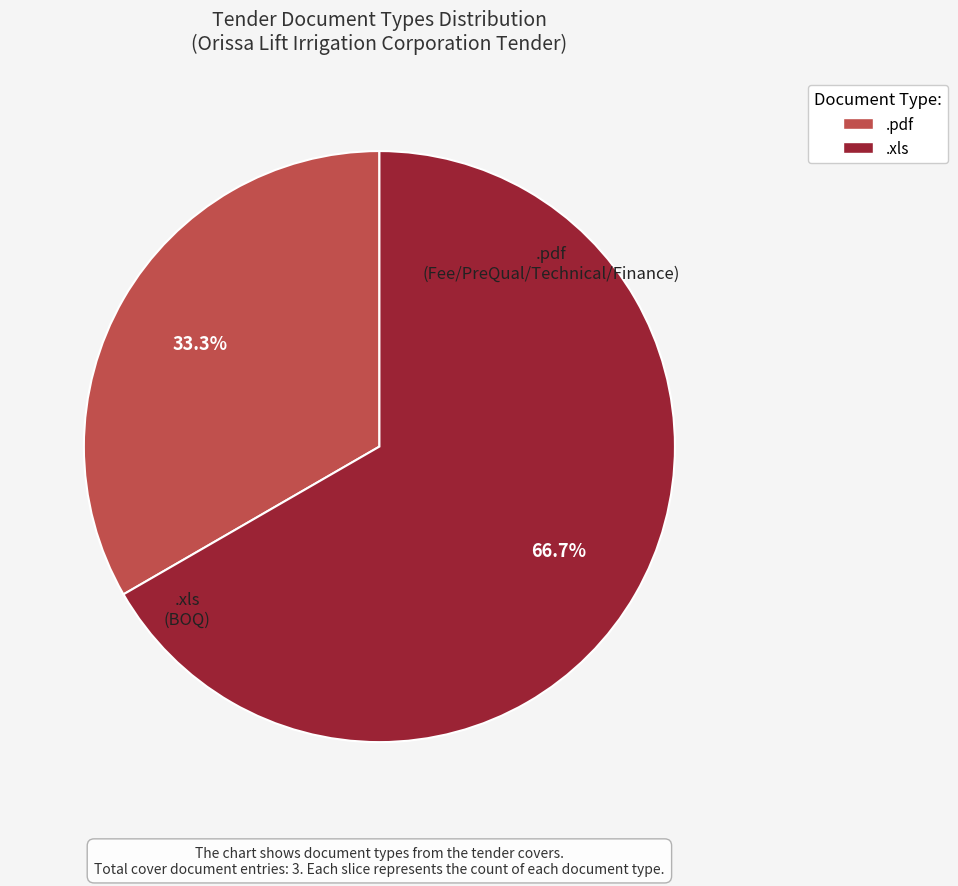

Do .xls and .pdf together represent more than half of the pie?

Yes